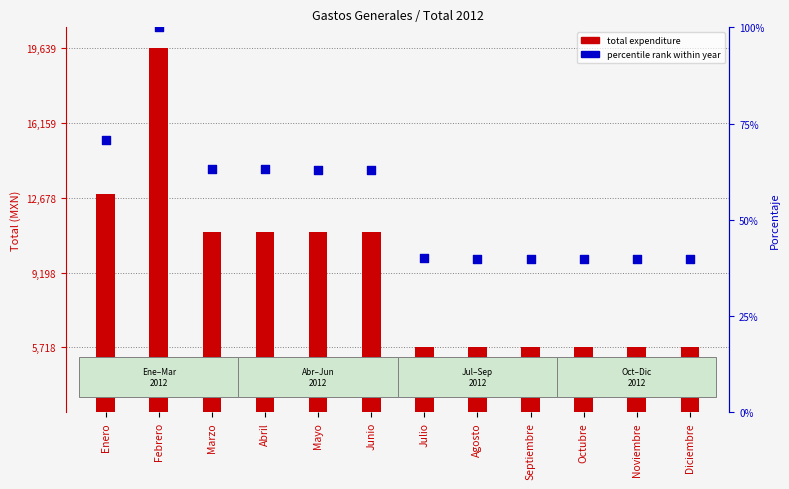

Which series reaches the maximum Y coordinate?

percentile rank within year